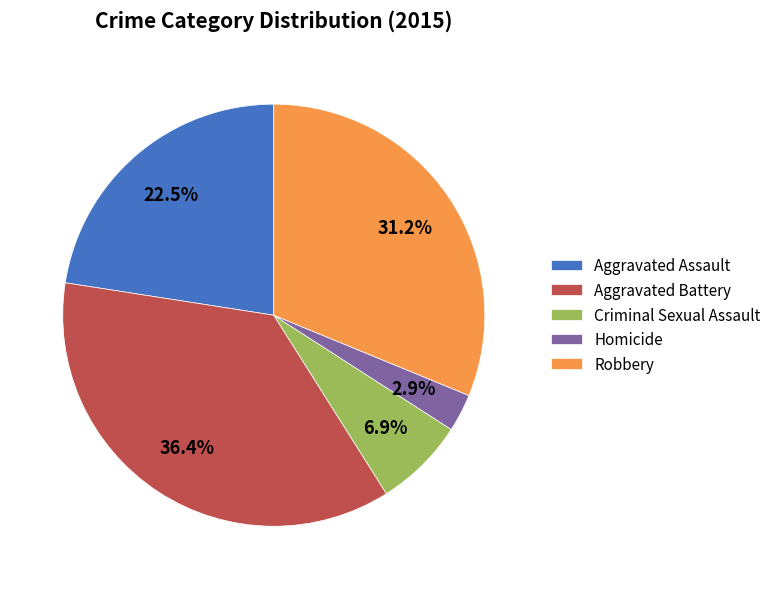

How many slices are in this pie chart?

5